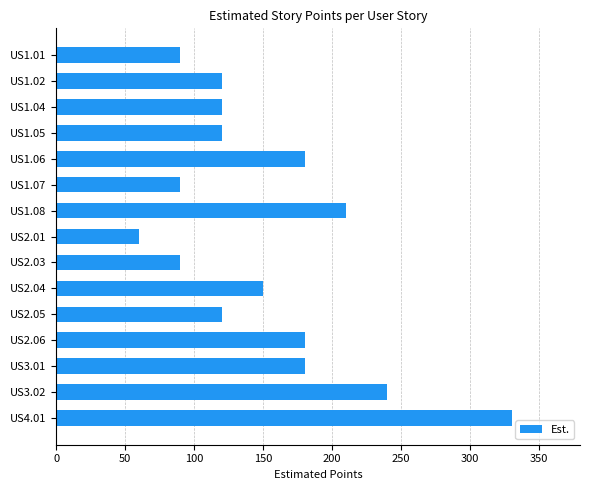

How many bars are there in total?

15